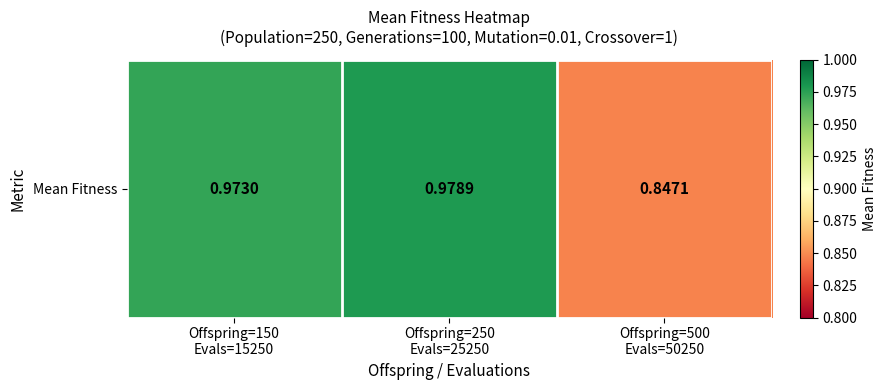

The chart shows a value of 1.5 at Offspring=500
Evals=50250. True or false?

False